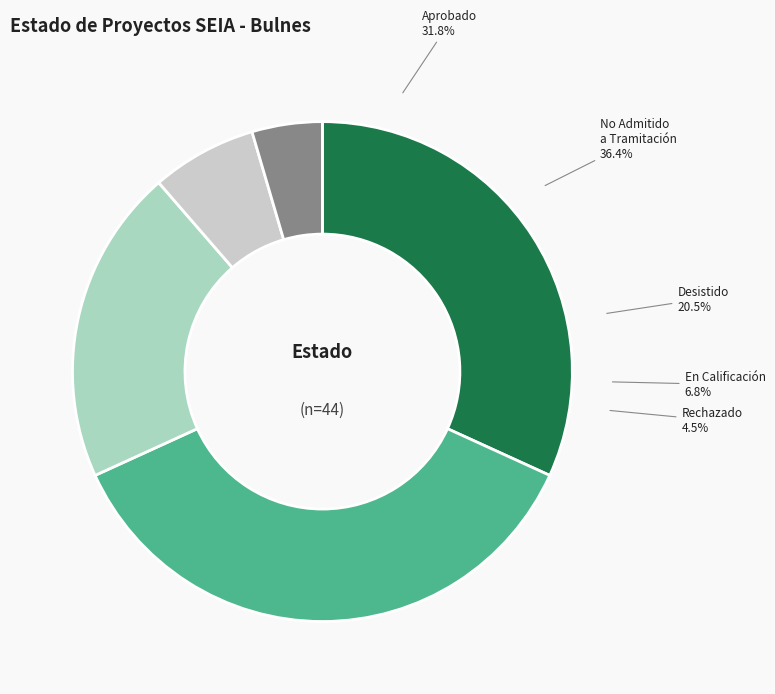

To the nearest percent, what is the combined percentage of Desistido and Rechazado?

25%